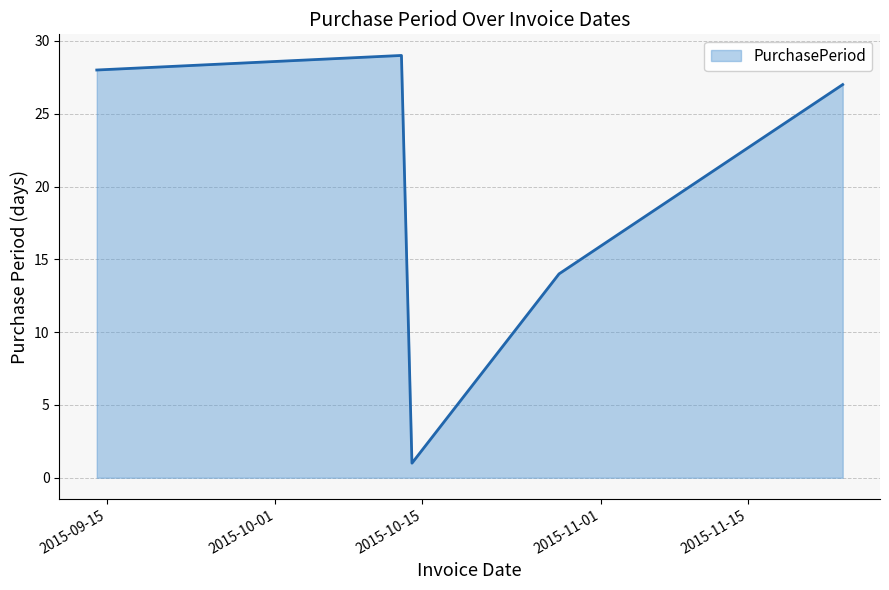

What is the difference between the second highest and minimum values?

27